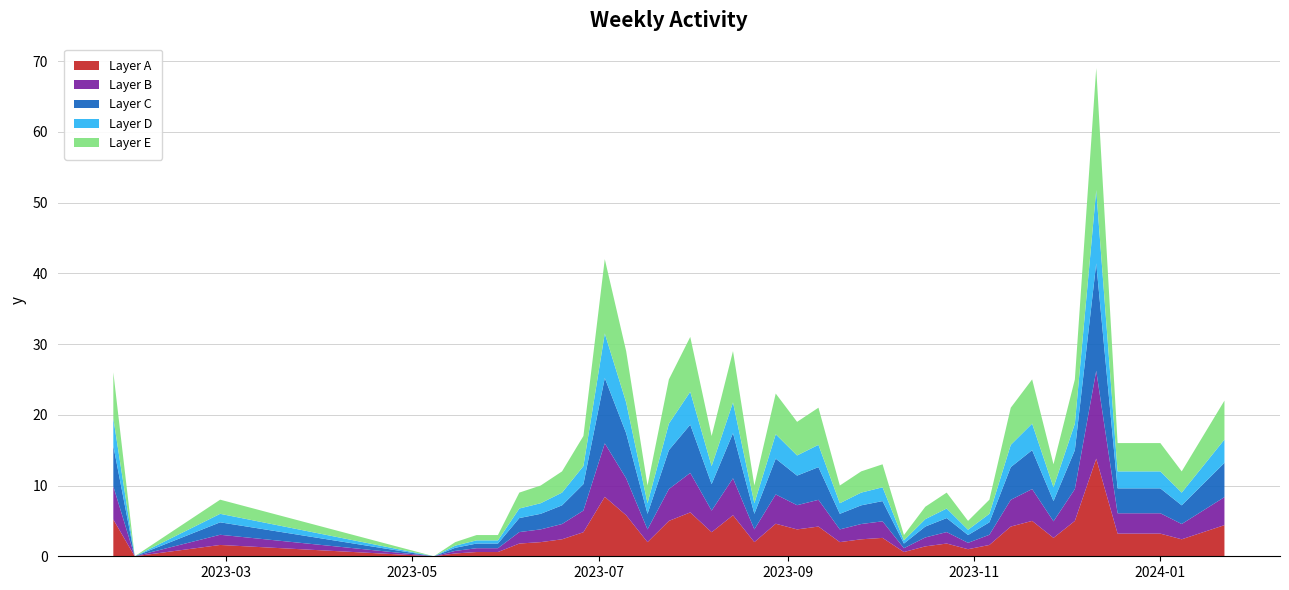

Reading right to left, extract all data points from this chart.

22	17	12	16	16	69	25	13	25	21	8	5	9	7	3	13	12	10	21	19	23	10	29	17	31	25	10	29	42	17	12	10	9	3	3	2	0	8	0	26